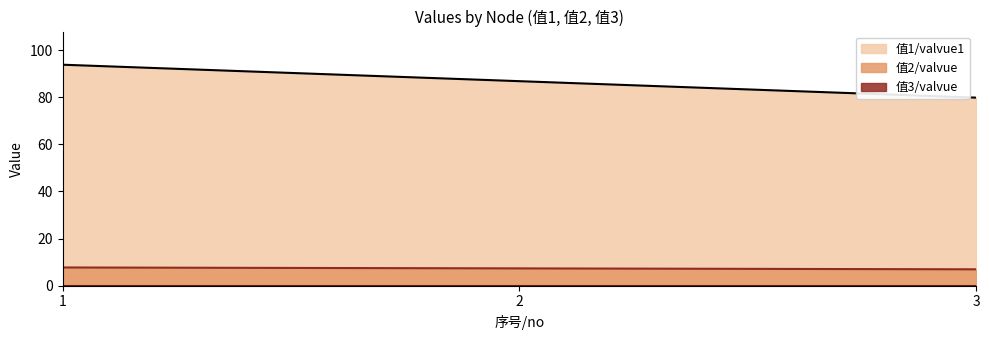

True or false: 值2/valvue has a value of 7.7 at 1.

True